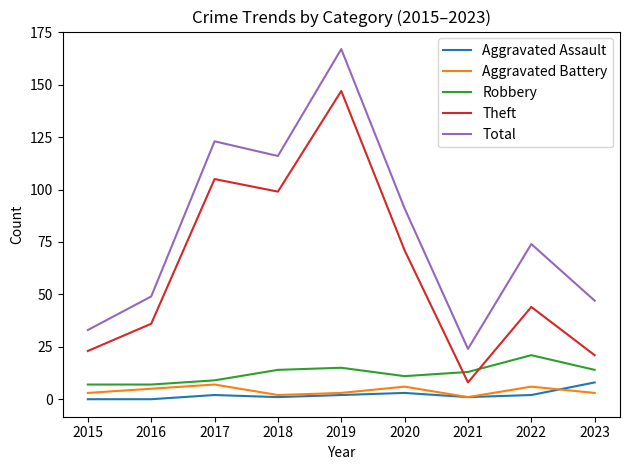

True or false: Theft and Aggravated Assault cross at least once.

False